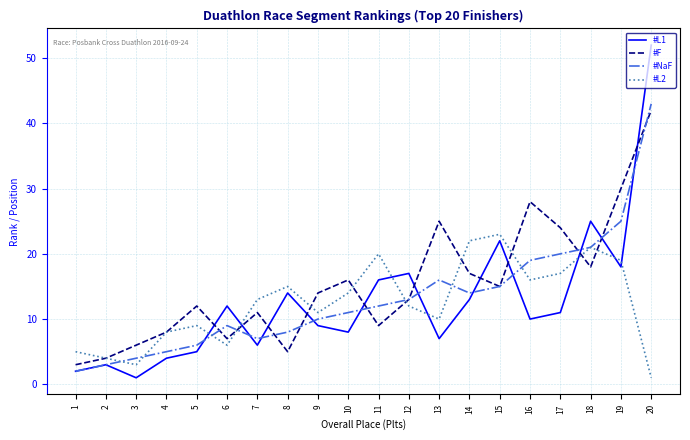

What is the sum of the #F values at 7 and 19?

41